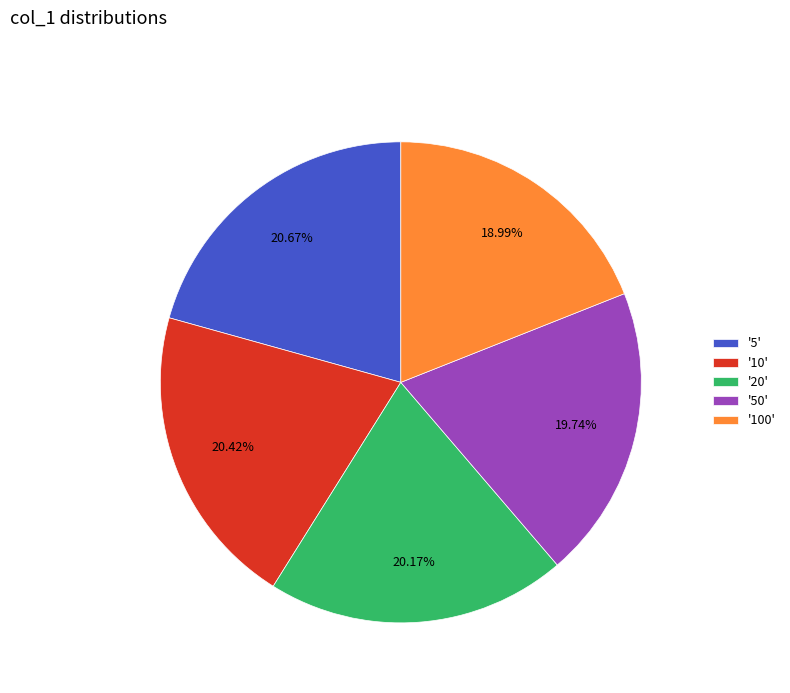

Is there a majority slice in this chart?

No